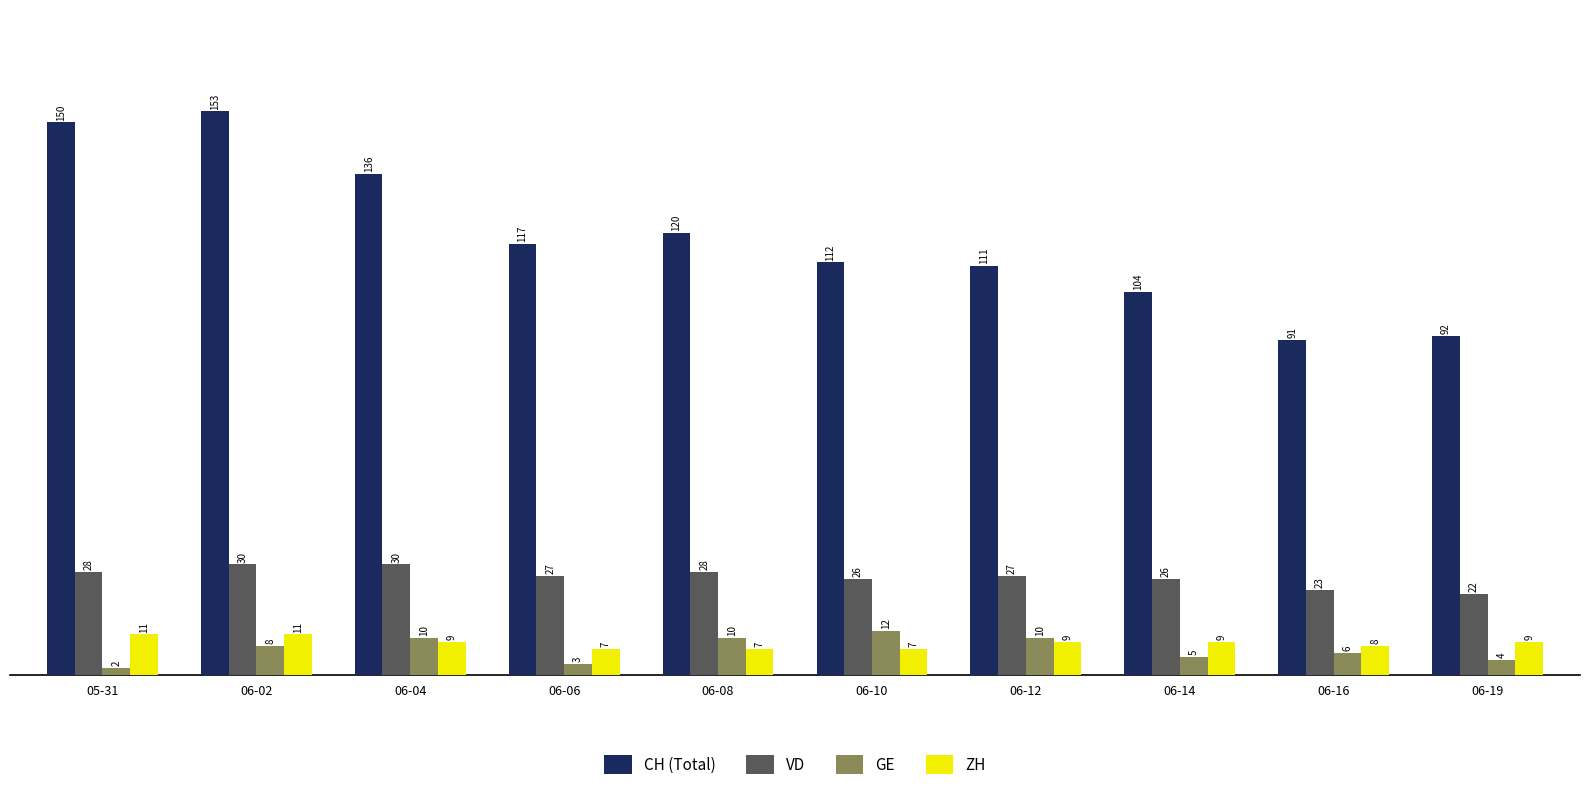

Rank the series by their maximum value, from highest to lowest.

CH (Total), VD, GE, ZH